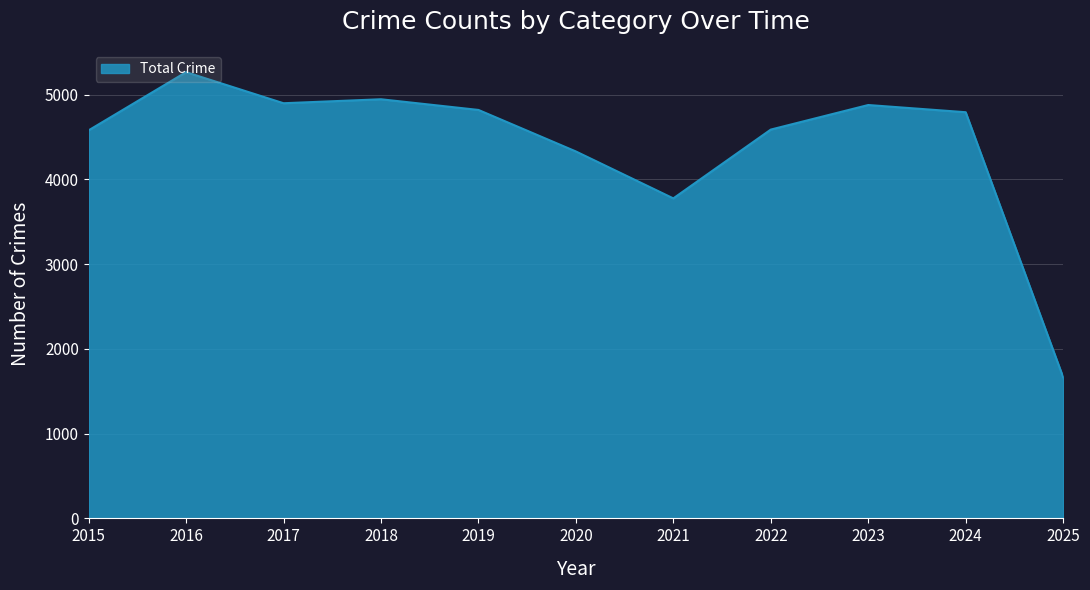

Where is the data nearest to the value 3466?

2021